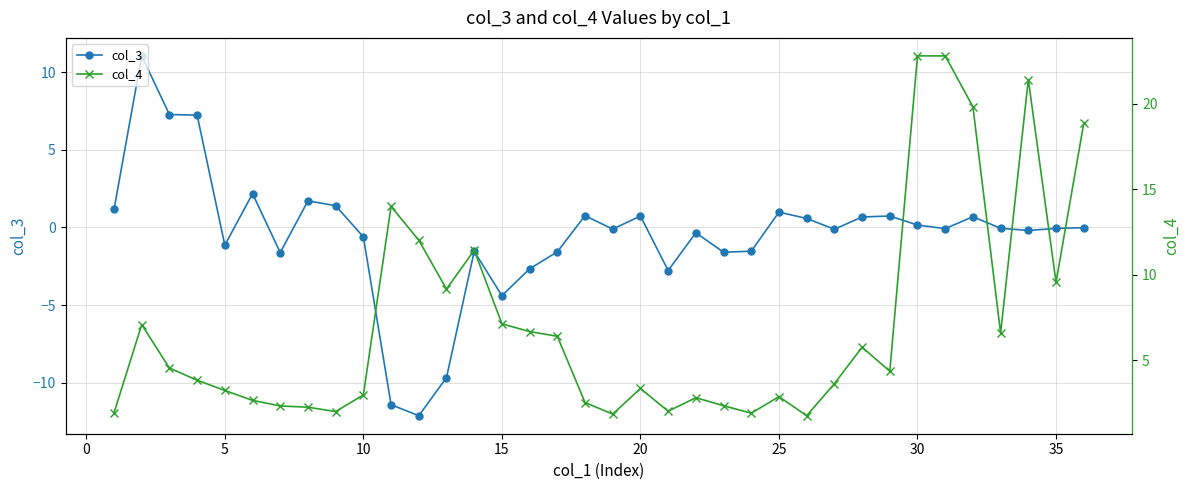

What is the lowest value of the col_3 series?

-12.1